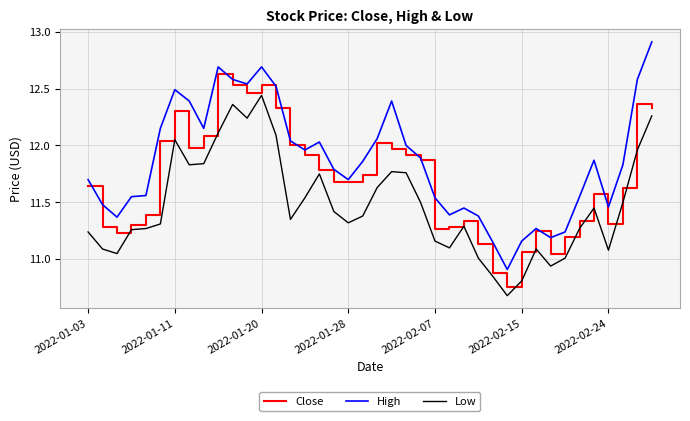

True or false: Close and Low intersect in this chart.

False